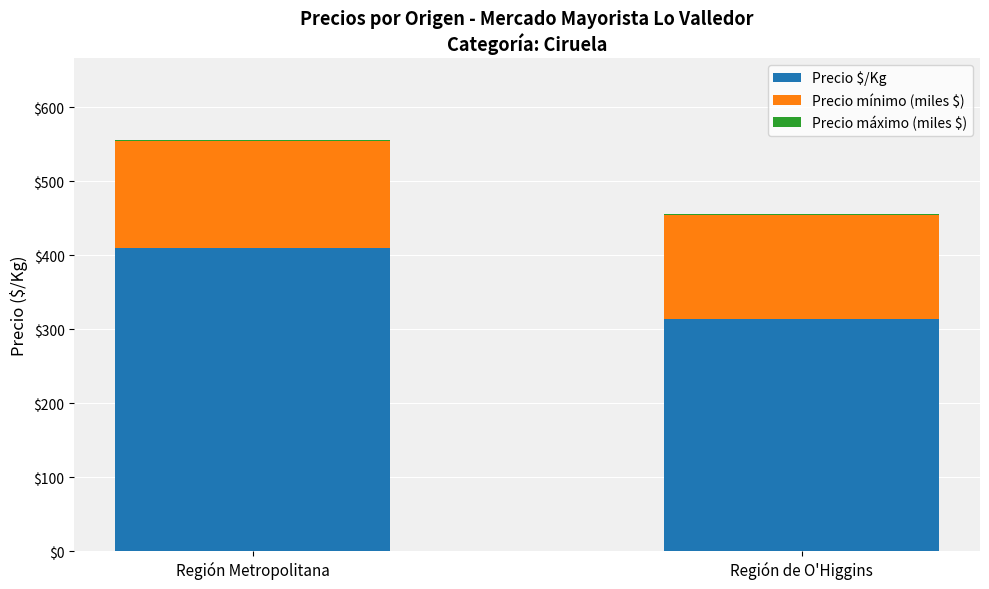

Where is Precio $/Kg nearest to the value 362?

Región de O'Higgins